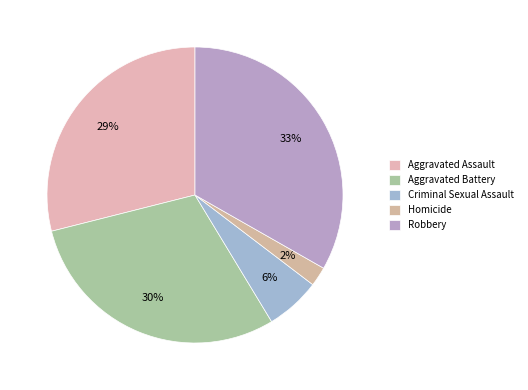

What percentage is the Aggravated Assault slice, to the nearest percent?

29%